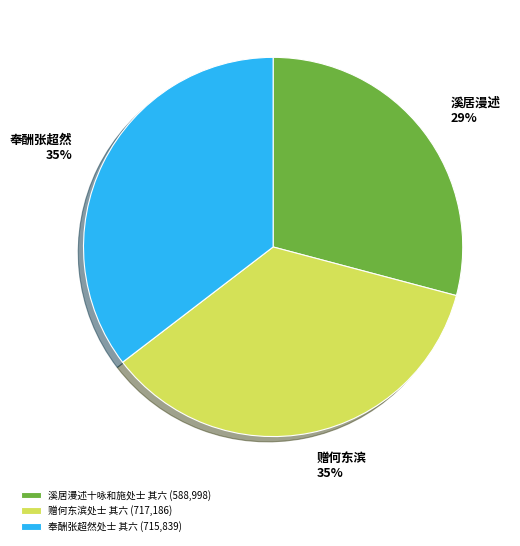

Does 溪居漫述十咏和施处士 其六 (588,998) account for over 50% of the chart?

No